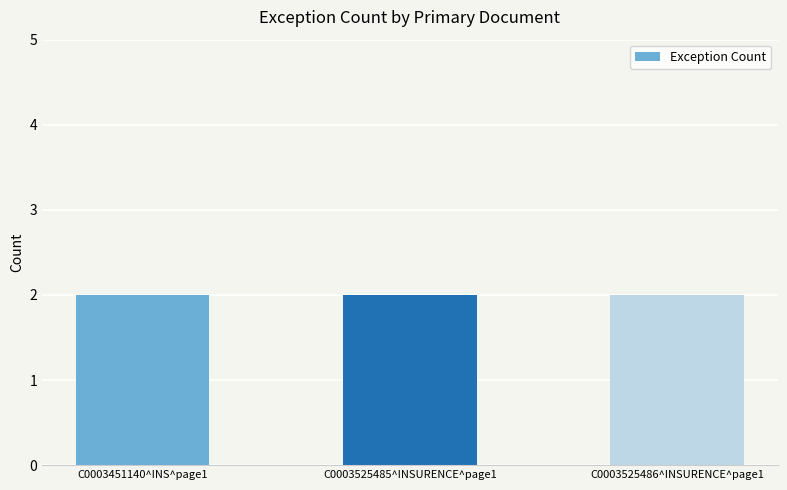

How many data points does each series have?

3